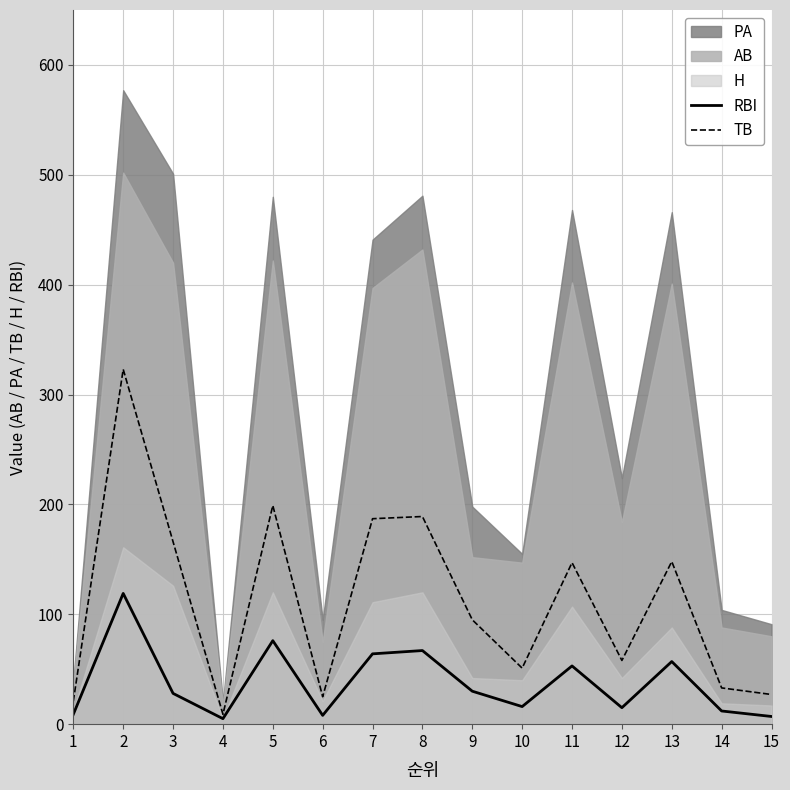

What is the difference between the maximum and second lowest values in the RBI series?

112